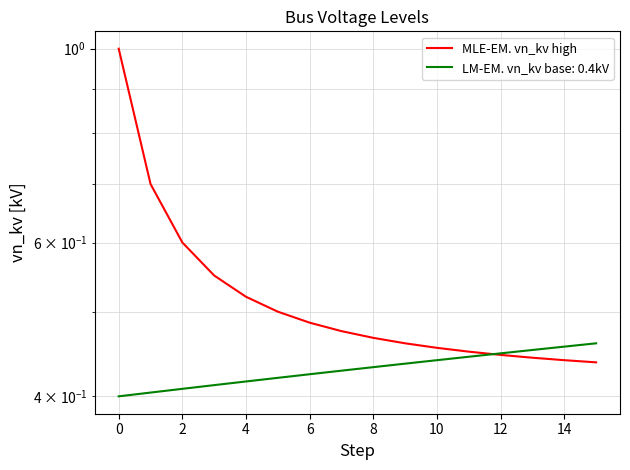

Is it true that the value at 10 is 0.3?

False